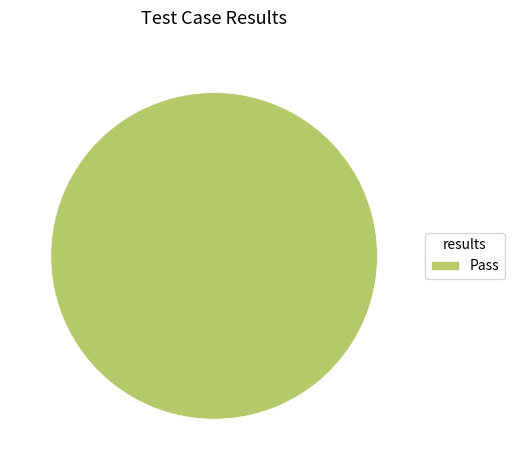

How many slices are in this pie chart?

1